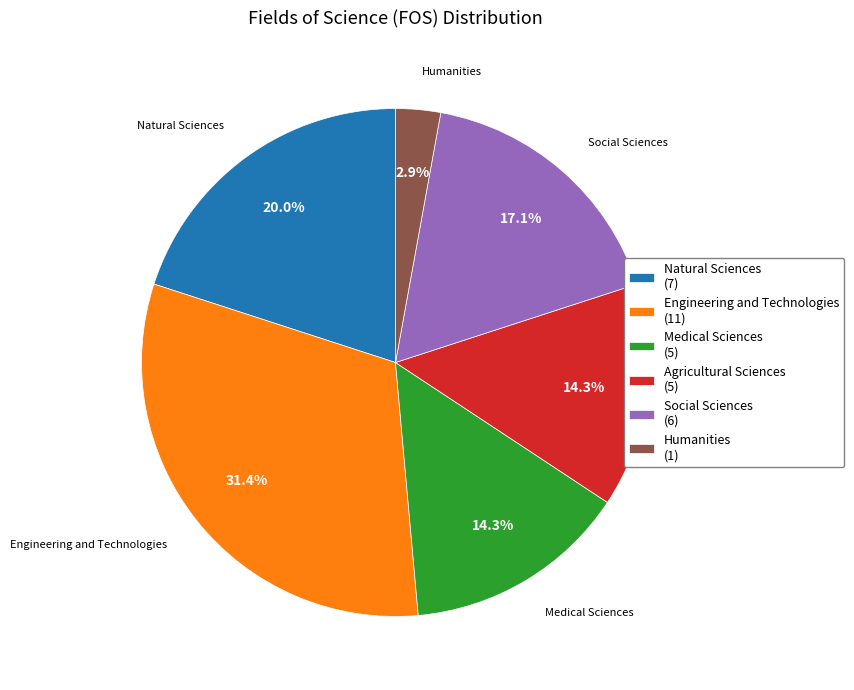

How many segments does this pie chart have?

6